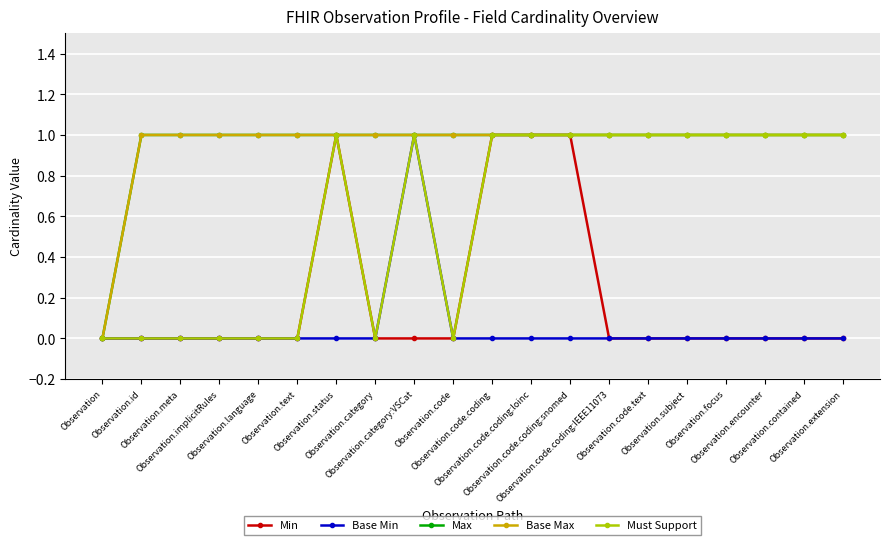

At which label does Base Min reach its minimum?

Observation